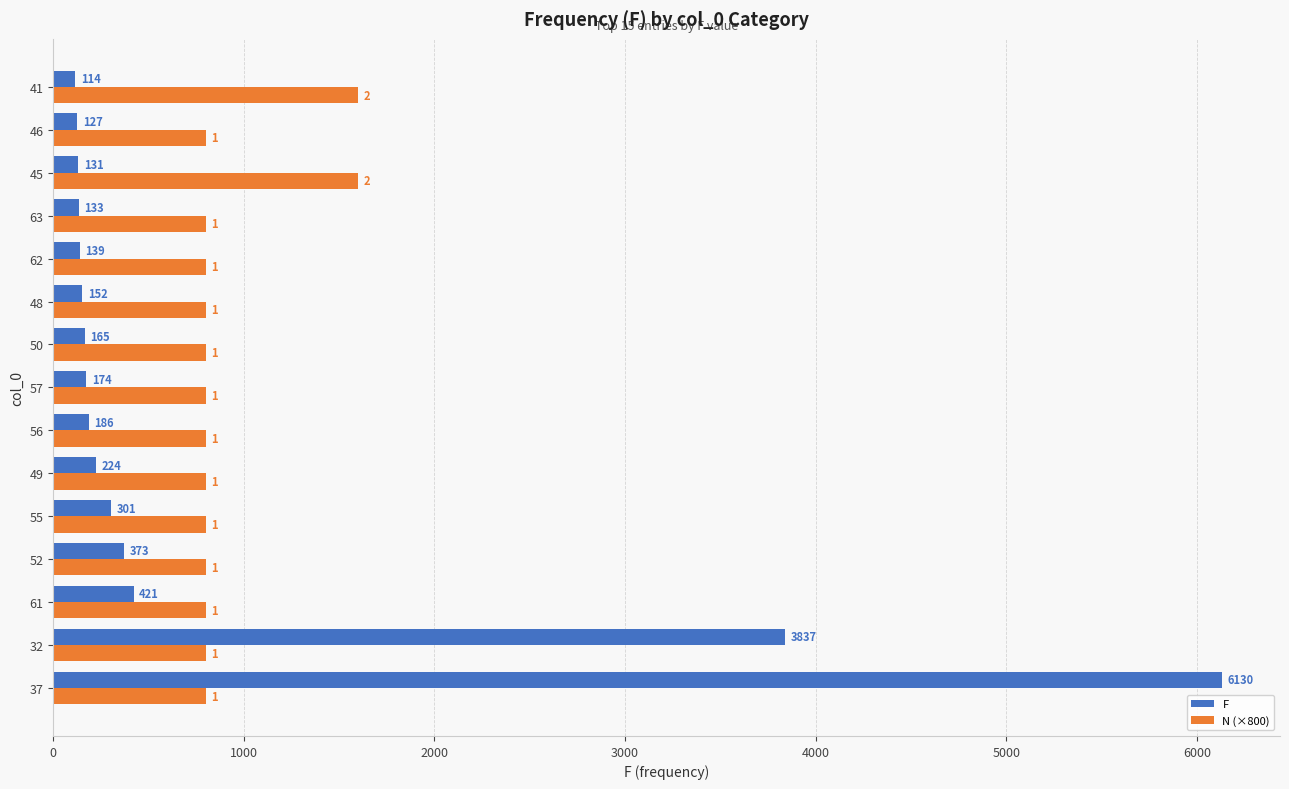

What is the greatest value displayed?

6130